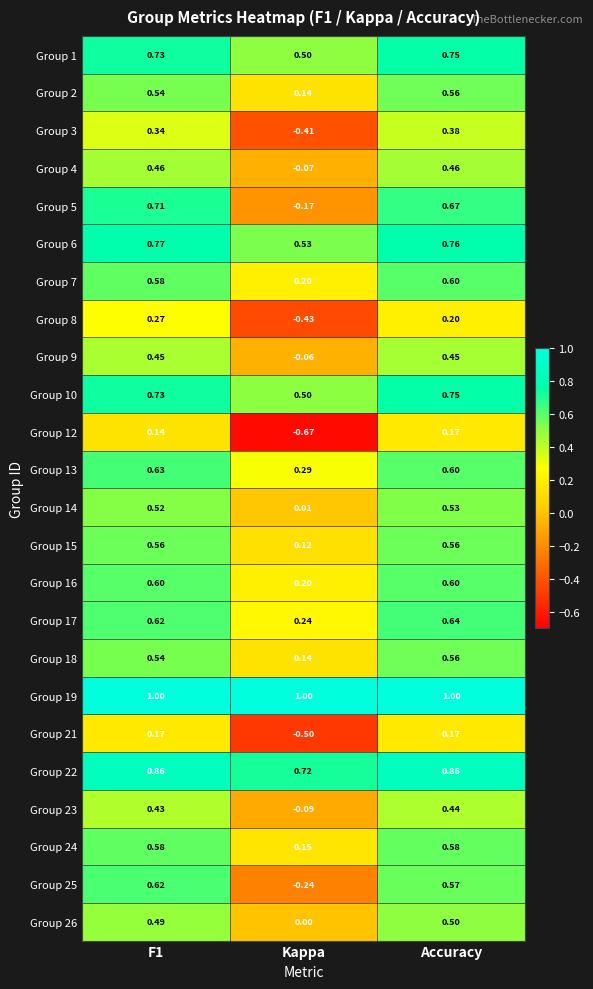

At which category is the sum across all series the highest?

Accuracy